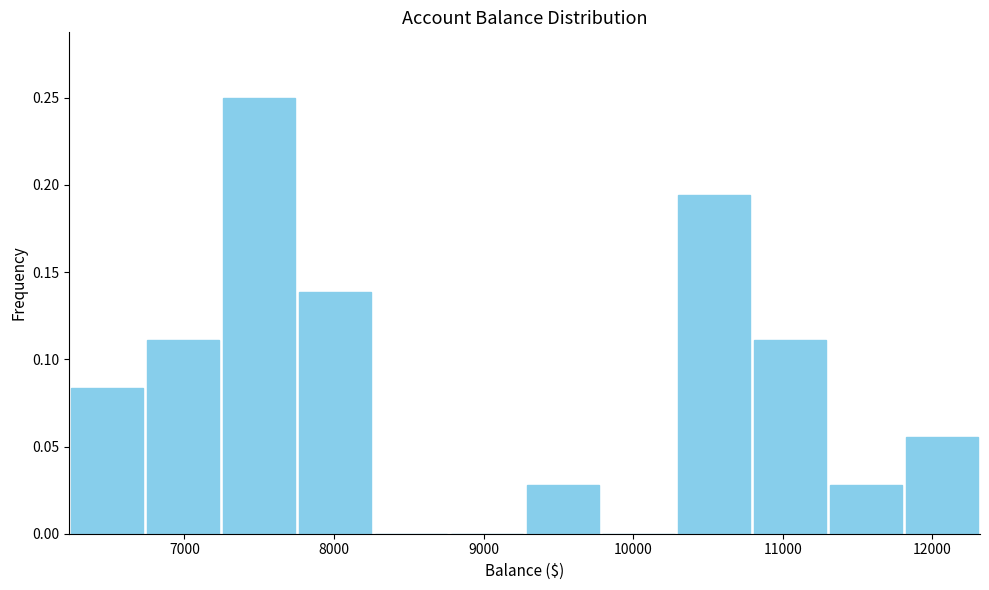

Reading left to right, list every bar in this chart as the range it spans on the x-axis followed by its height. Neither the bar edges nor the heights are printed on the chart, so give them approximately, as read against the axes.

6200 to 6700: 0.085
6700 to 7200: 0.110
7200 to 7800: 0.250
7800 to 8300: 0.140
8300 to 8800: 0
8800 to 9300: 0
9300 to 9800: 0.030
9800 to 10300: 0
10300 to 10800: 0.195
10800 to 11300: 0.110
11300 to 11800: 0.030
11800 to 12300: 0.055